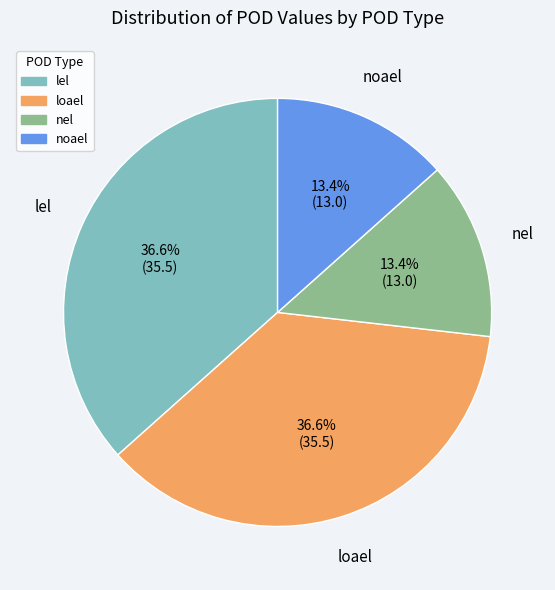

To the nearest percent, what portion does lel represent?

37%